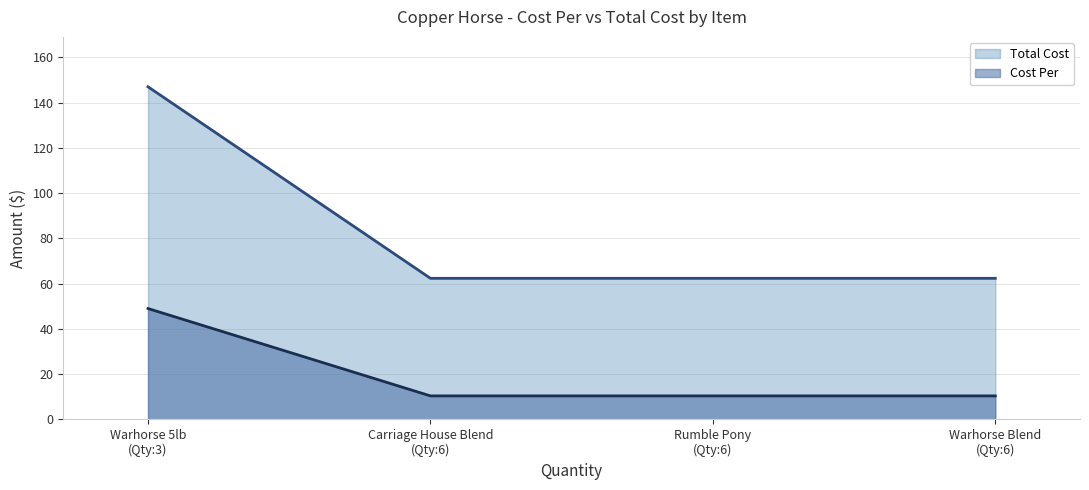

True or false: Total Cost (line) and Cost Per (line) cross at least once.

False